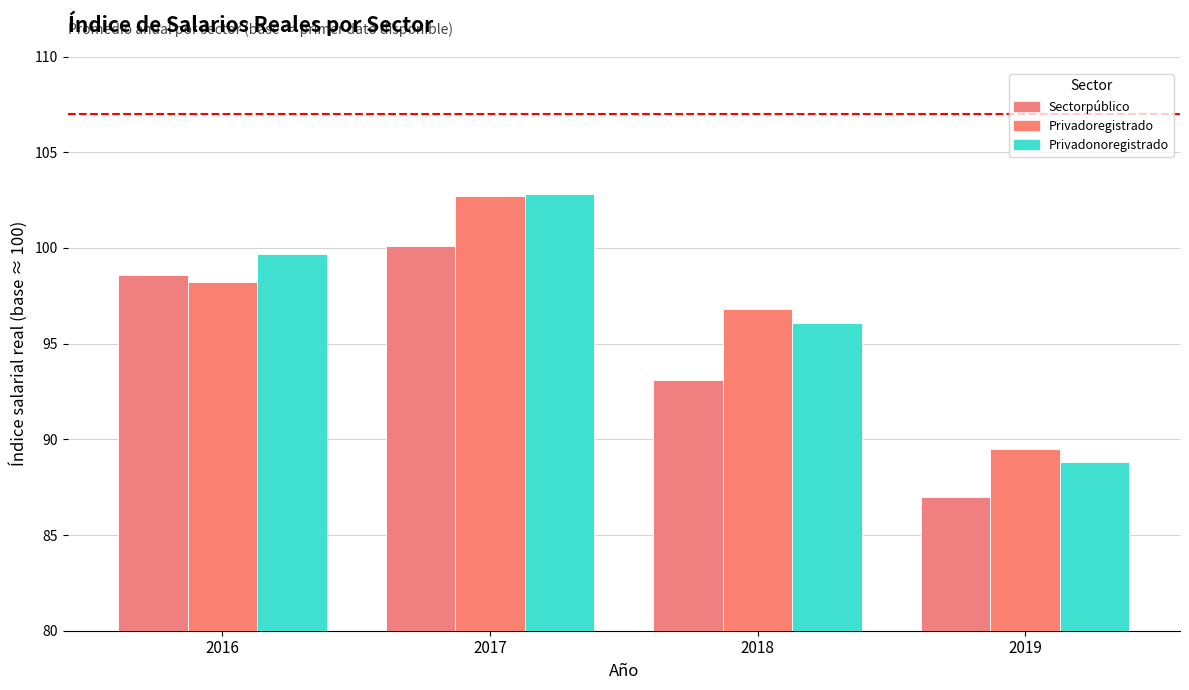

What are all the series names shown in the legend?

Sectorpúblico, Privadoregistrado, Privadonoregistrado